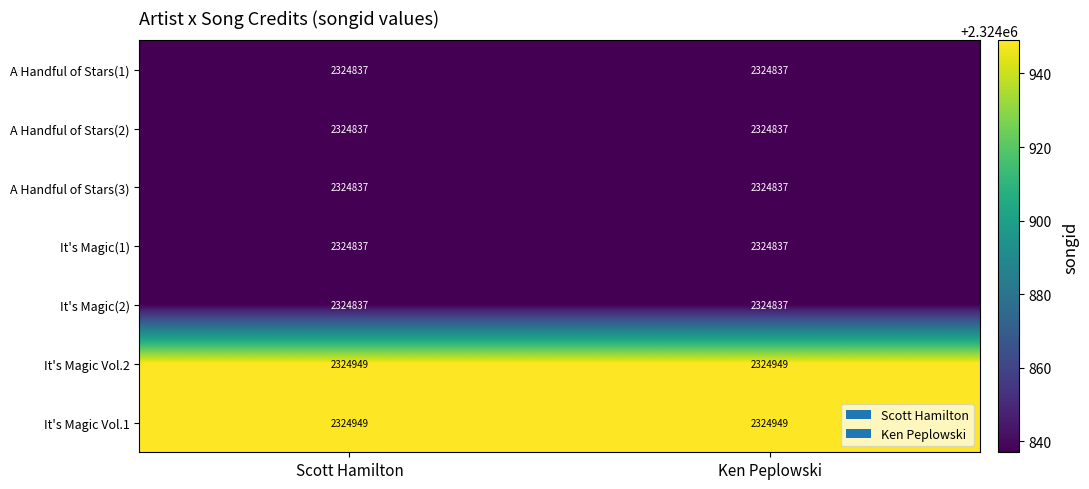

The value of It's Magic Vol.1 at Scott Hamilton is 3244403. True or false?

False